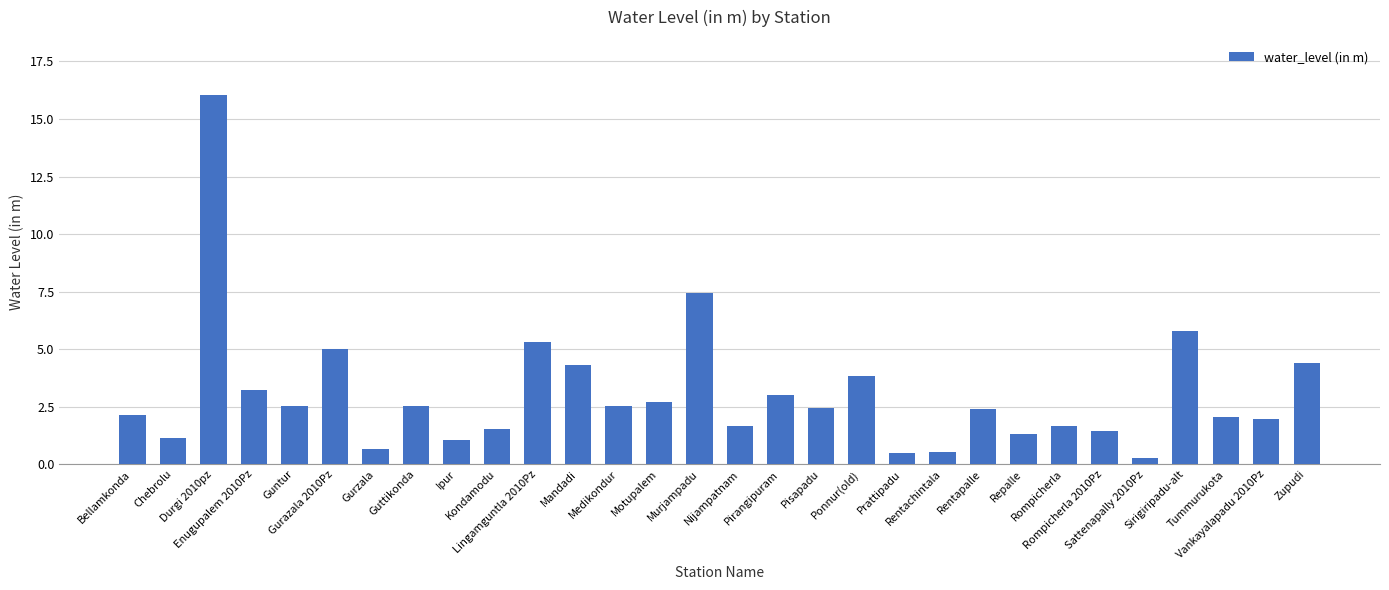

What is the sum of all values?

91.5